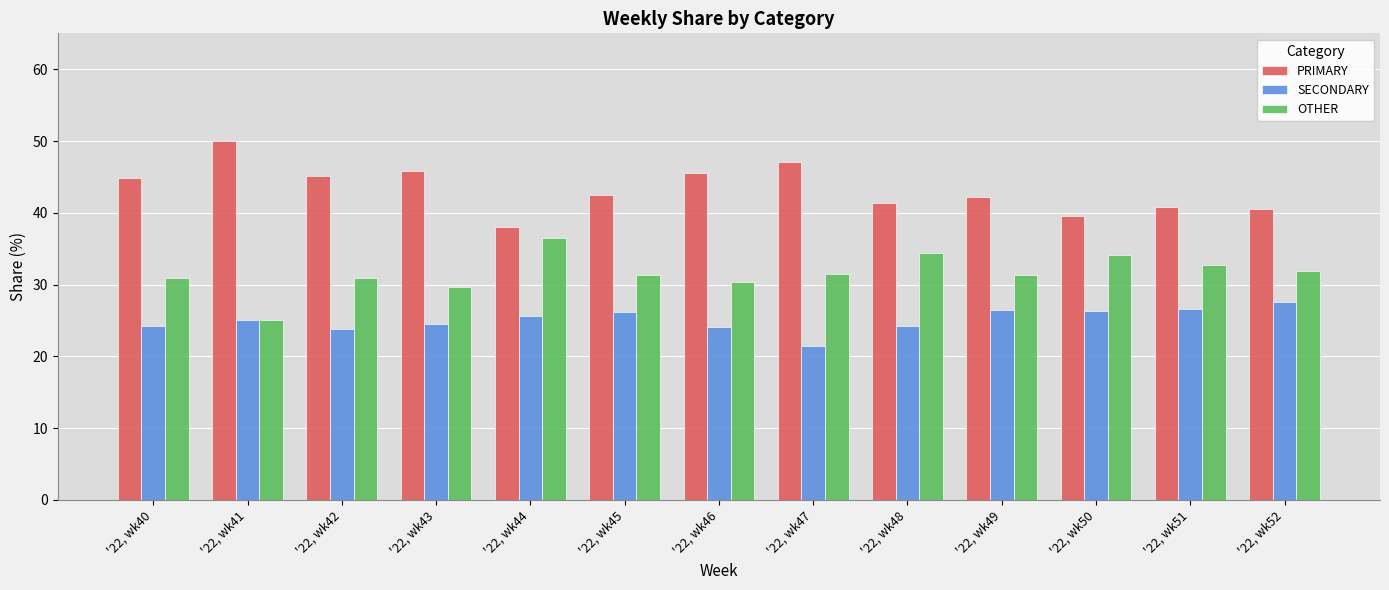

What is the difference between the second highest and minimum values in the OTHER series?

9.3